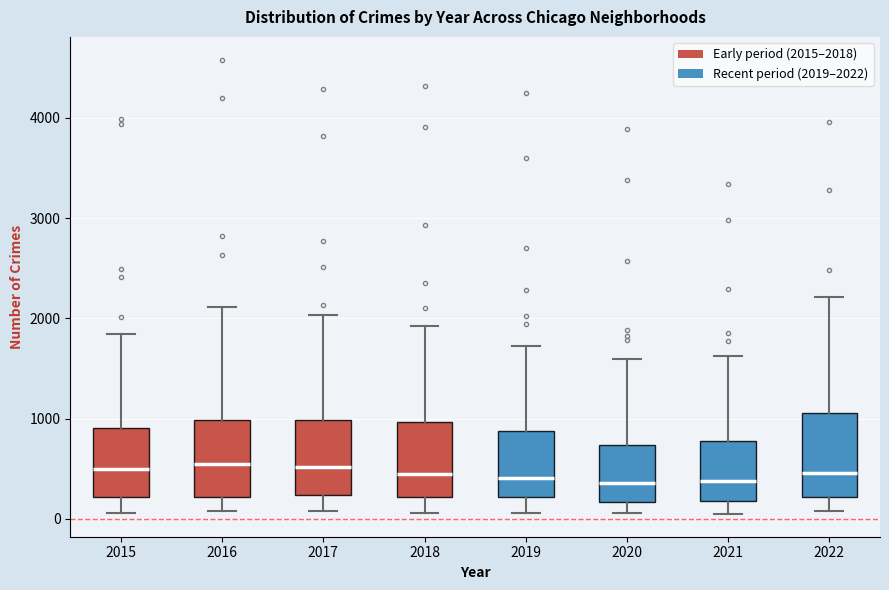

Reading left to right, transcribe this box plot: for each box, give where its median line is, the range the box spans, and where its two whiskers end, as read against the y-axis. The values are not printed on the chart, so give them approximately, as read against the axis.

2015: median 500, box 200 to 900, whiskers 100 to 1800
2016: median 500, box 200 to 1000, whiskers 100 to 2100
2017: median 500, box 200 to 1000, whiskers 100 to 2000
2018: median 400, box 200 to 1000, whiskers 100 to 1900
2019: median 400, box 200 to 900, whiskers 100 to 1700
2020: median 400, box 200 to 700, whiskers 100 to 1600
2021: median 400, box 200 to 800, whiskers 0 to 1600
2022: median 500, box 200 to 1100, whiskers 100 to 2200